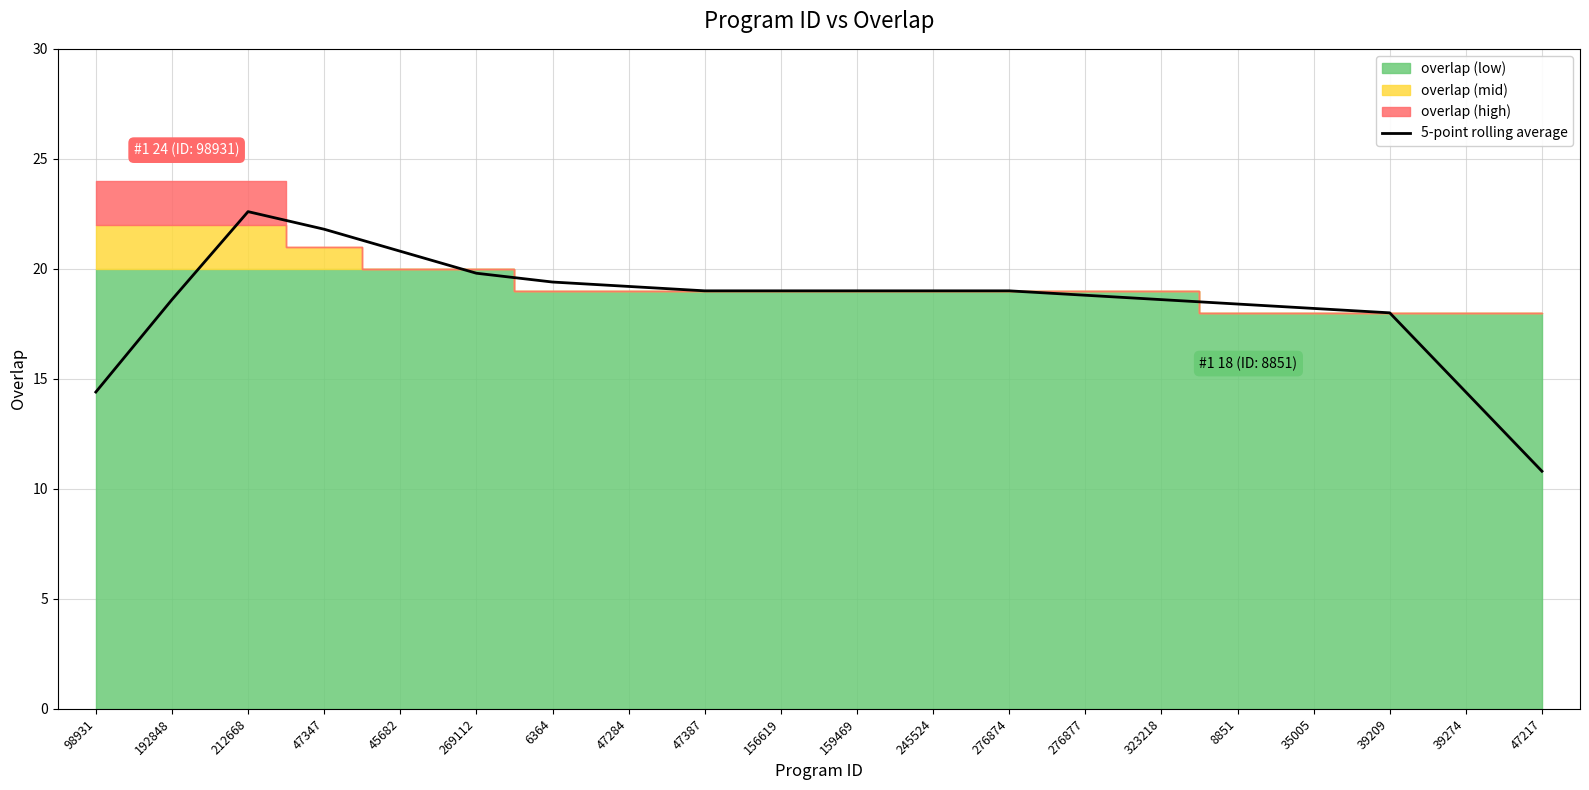

Between 159469 and 276874, which is larger?

159469